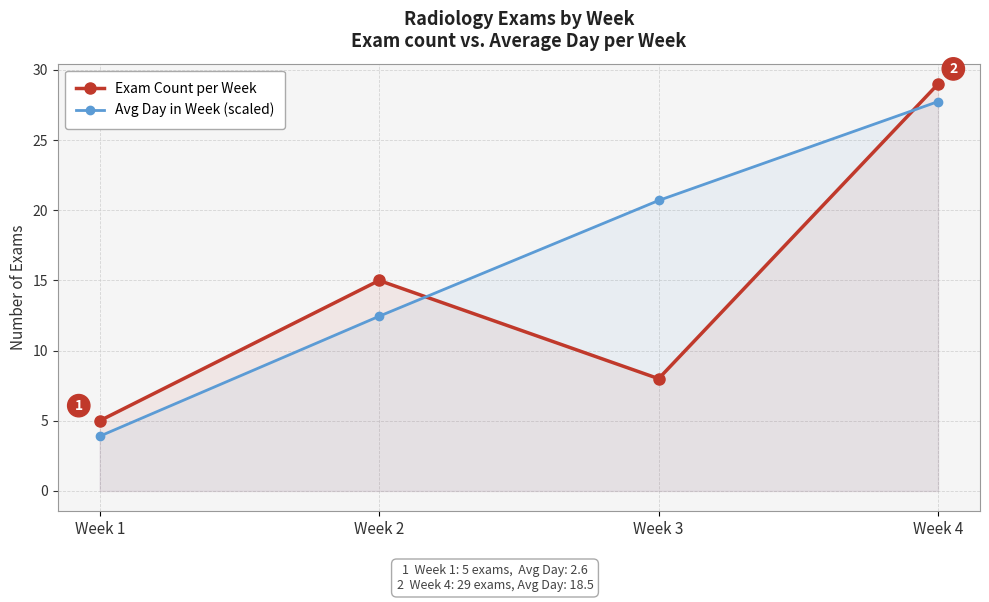

What is the total value across all series at Week 4?

56.8